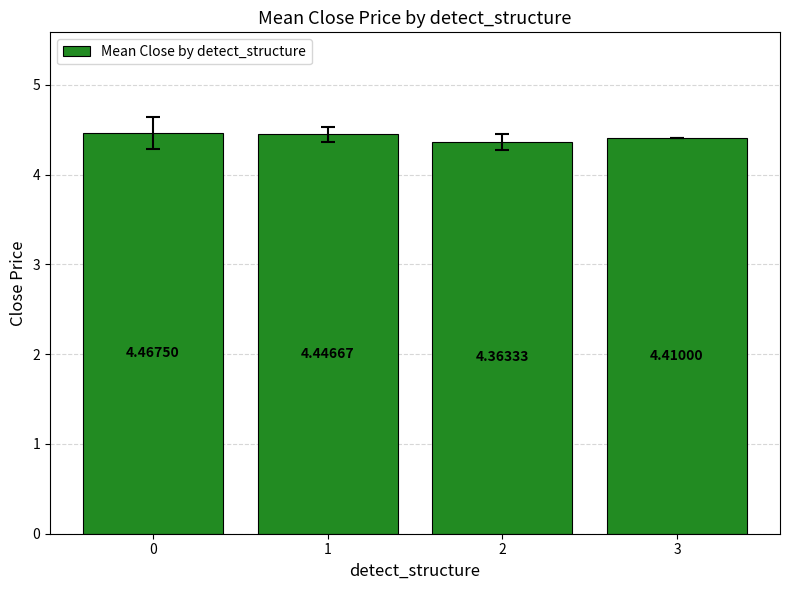

How many categories are shown in the chart?

4